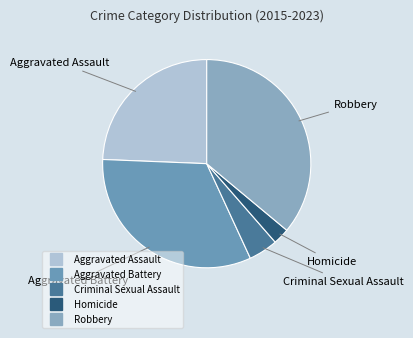

Is there any slice that represents more than half of the pie?

No